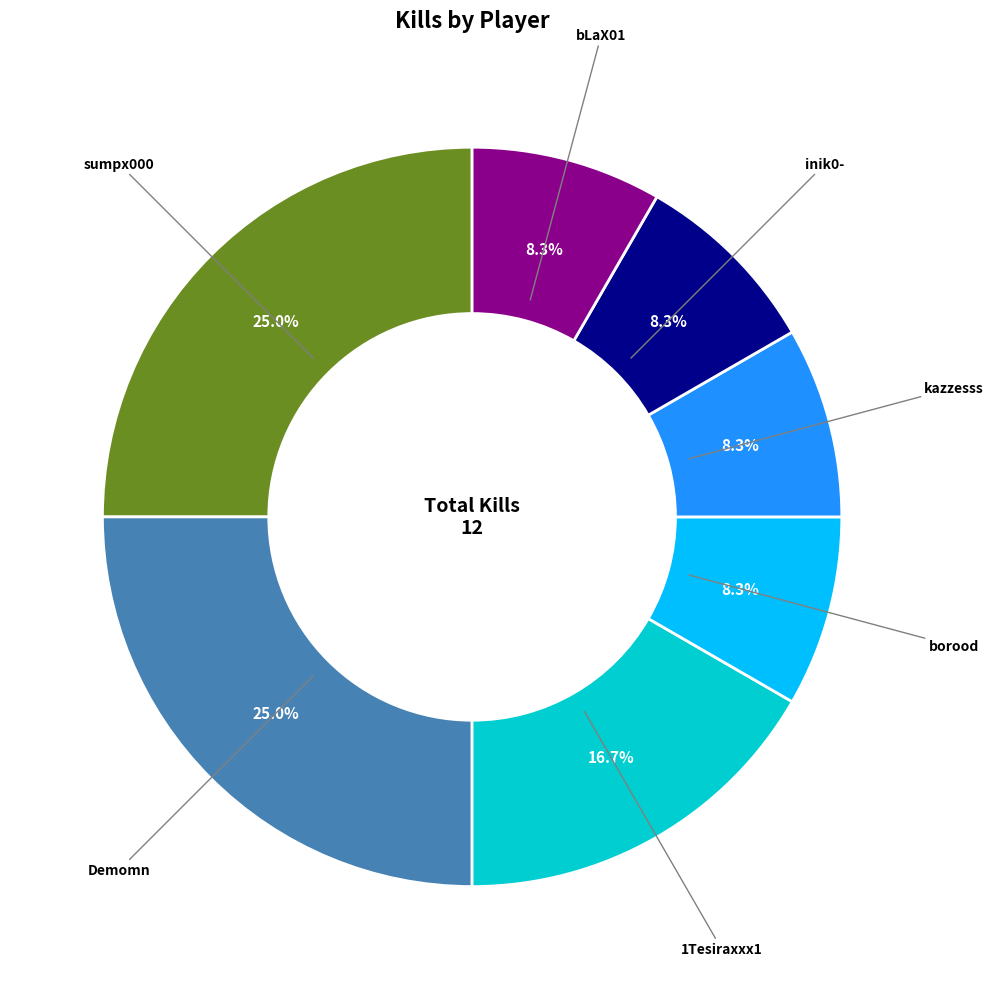

Which has a higher value, Demomn or bLaX01?

Demomn